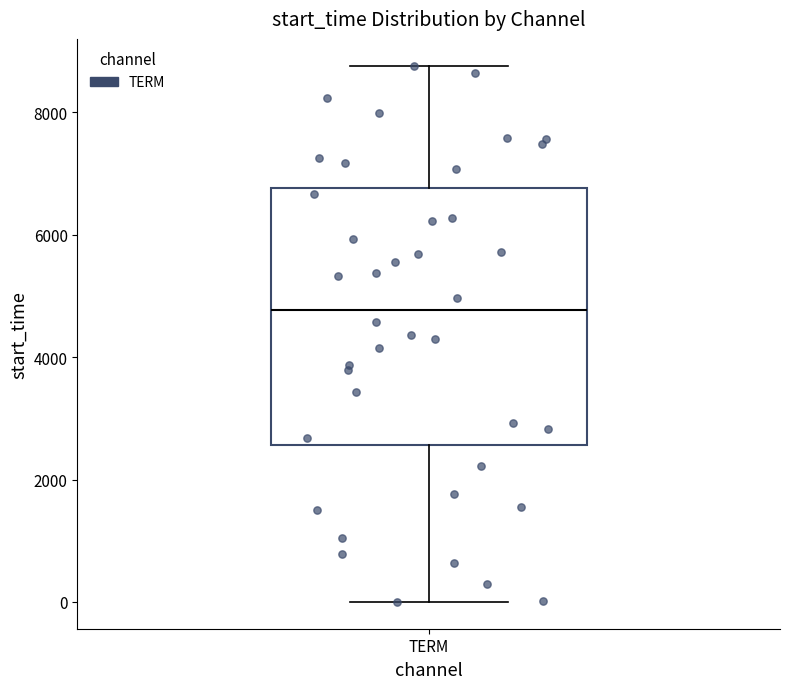

Read this box plot against the y-axis: the position of the median line, the range covered by the box, and the ends of both whiskers. The values are not printed on the chart, so give them approximately, as read against the axis.

median 4800, box 2600 to 6800, whiskers 0 to 8800